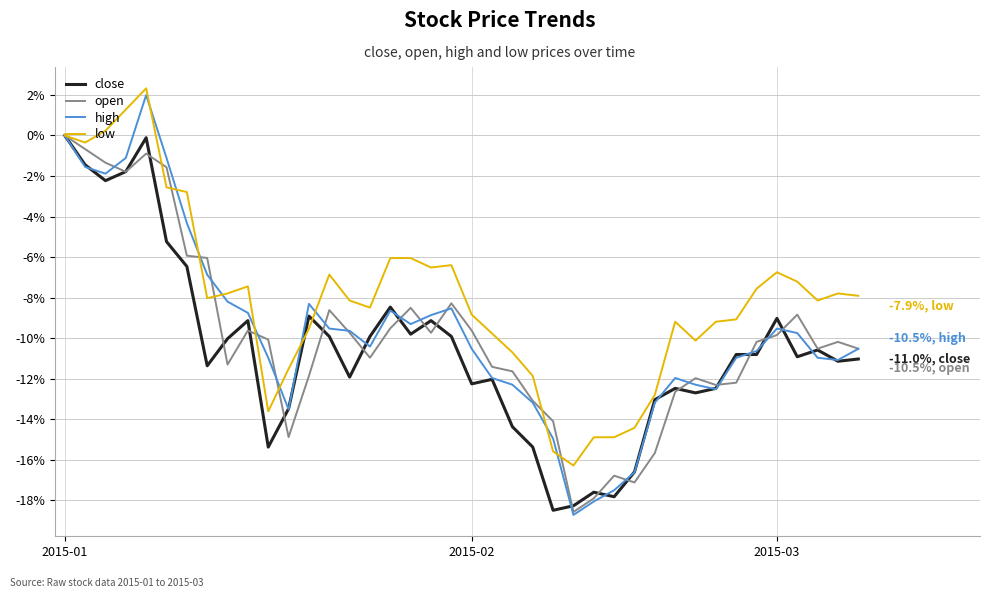

What is the smallest value displayed?

-18.7